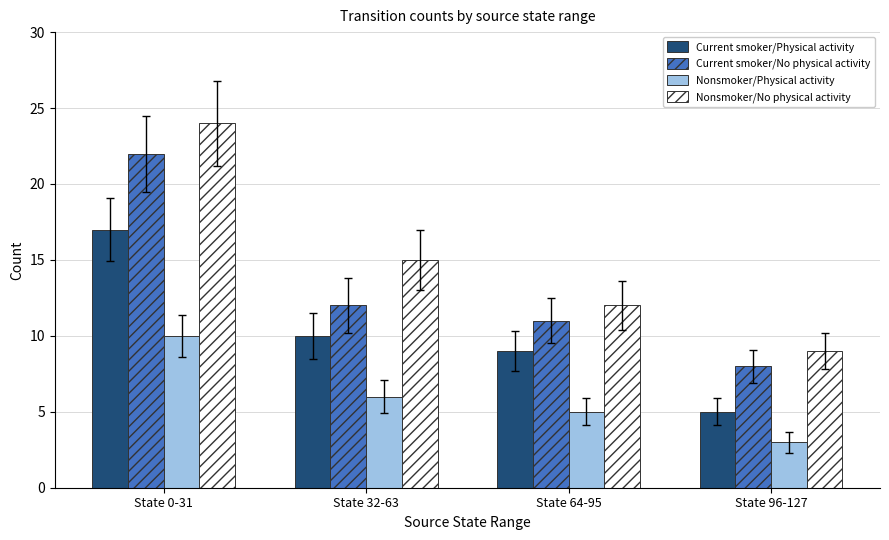

Reading left to right, what are all the values shown in this chart?

Current smoker/Physical activity: State 0-31=17	State 32-63=10	State 64-95=9	State 96-127=5
Current smoker/No physical activity: State 0-31=22	State 32-63=12	State 64-95=11	State 96-127=8
Nonsmoker/Physical activity: State 0-31=10	State 32-63=6	State 64-95=5	State 96-127=3
Nonsmoker/No physical activity: State 0-31=24	State 32-63=15	State 64-95=12	State 96-127=9